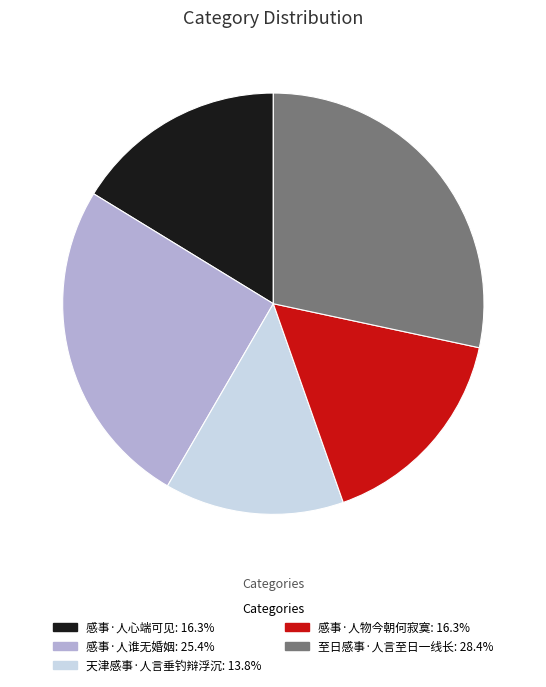

How many slices are in this pie chart?

5